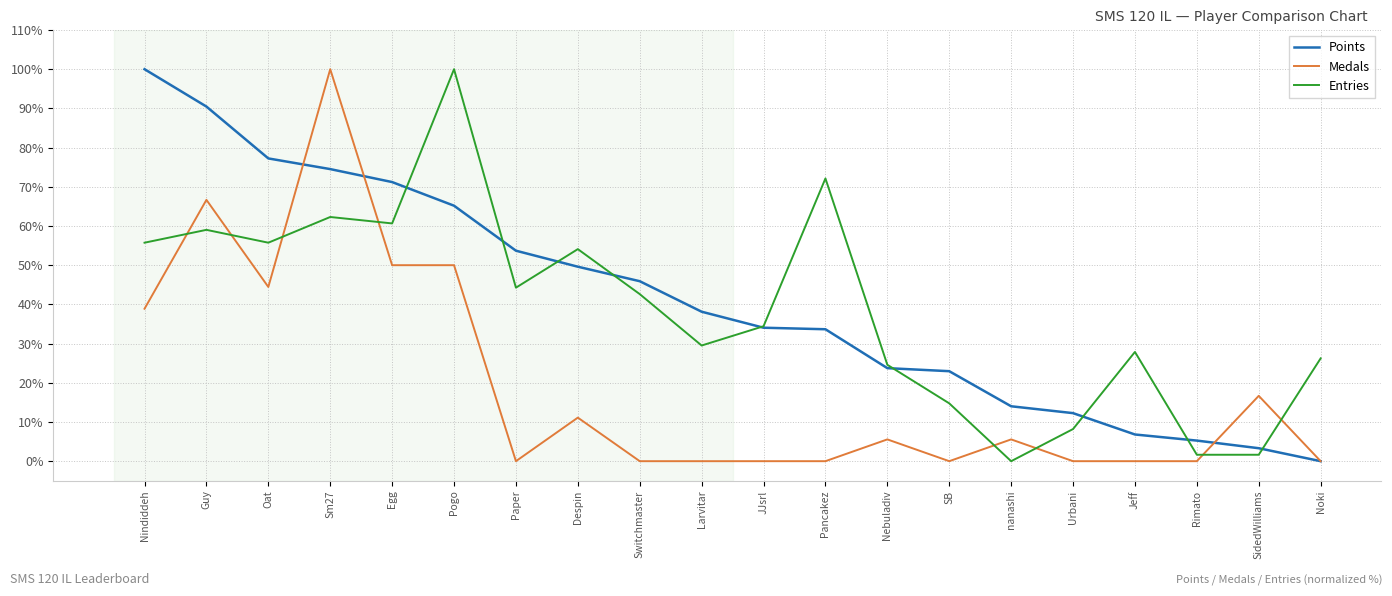

Is it true that Medals equals 0.0 at JJsrl?

True